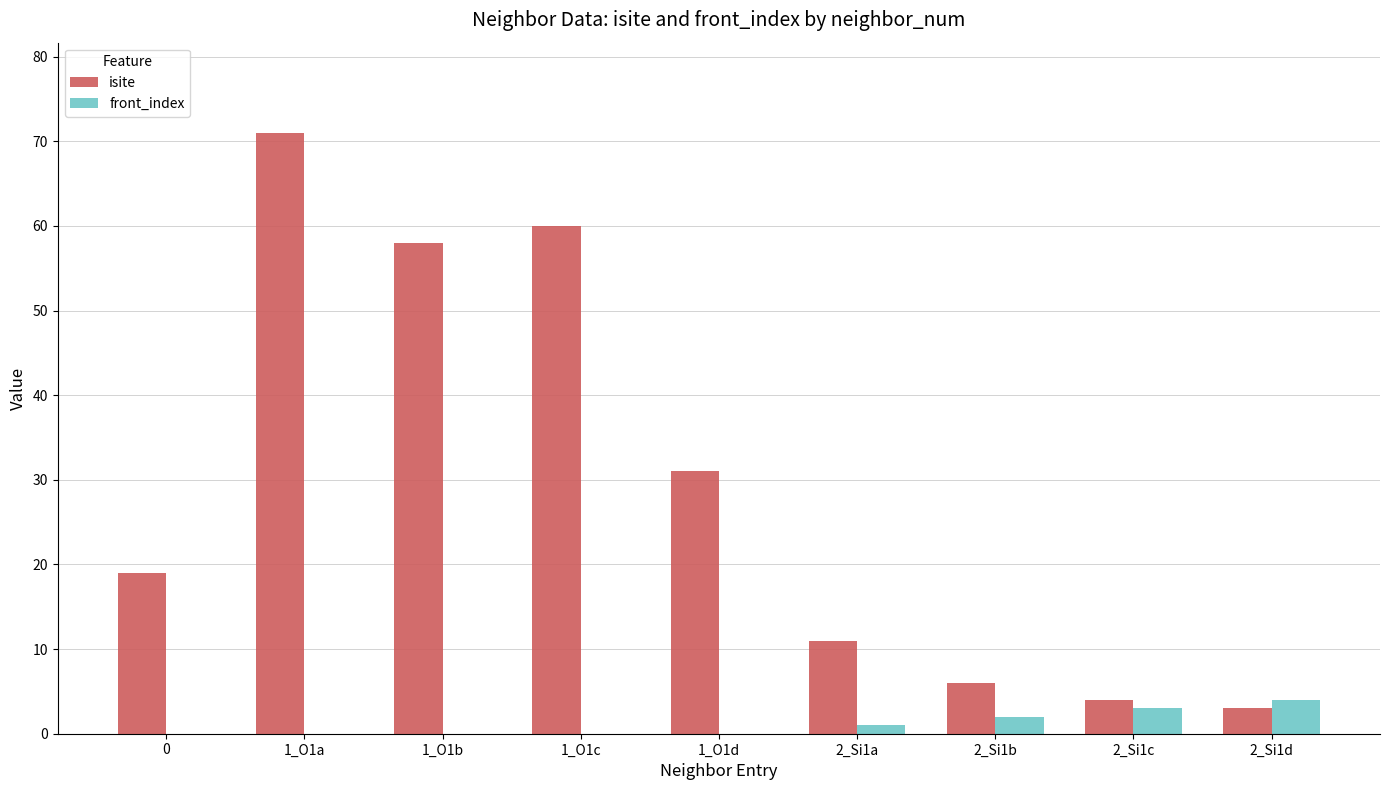

How many data points does each series have?

9